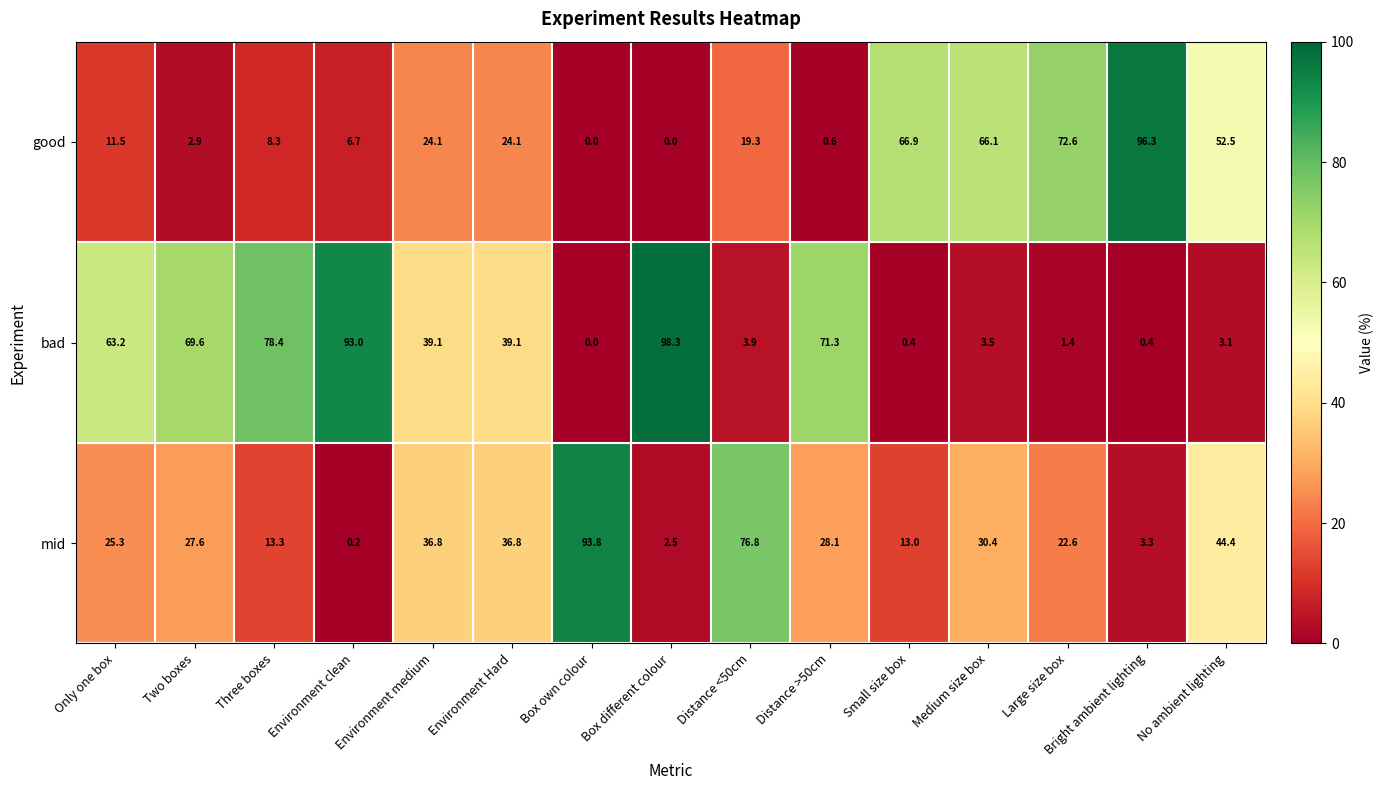

At how many categories does at least one series exceed 43?

13